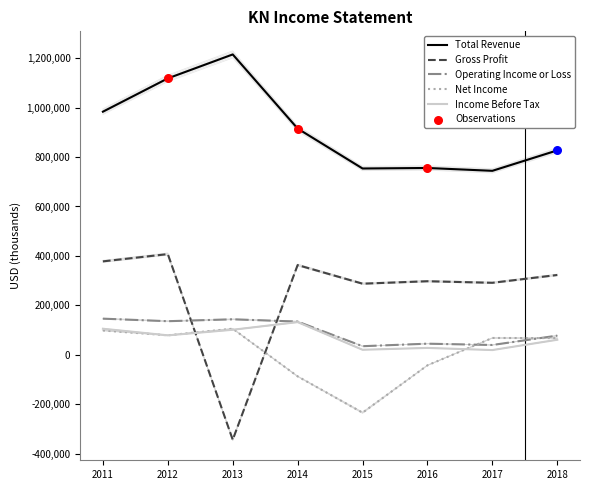

Which series has the largest total across all categories?

Total Revenue